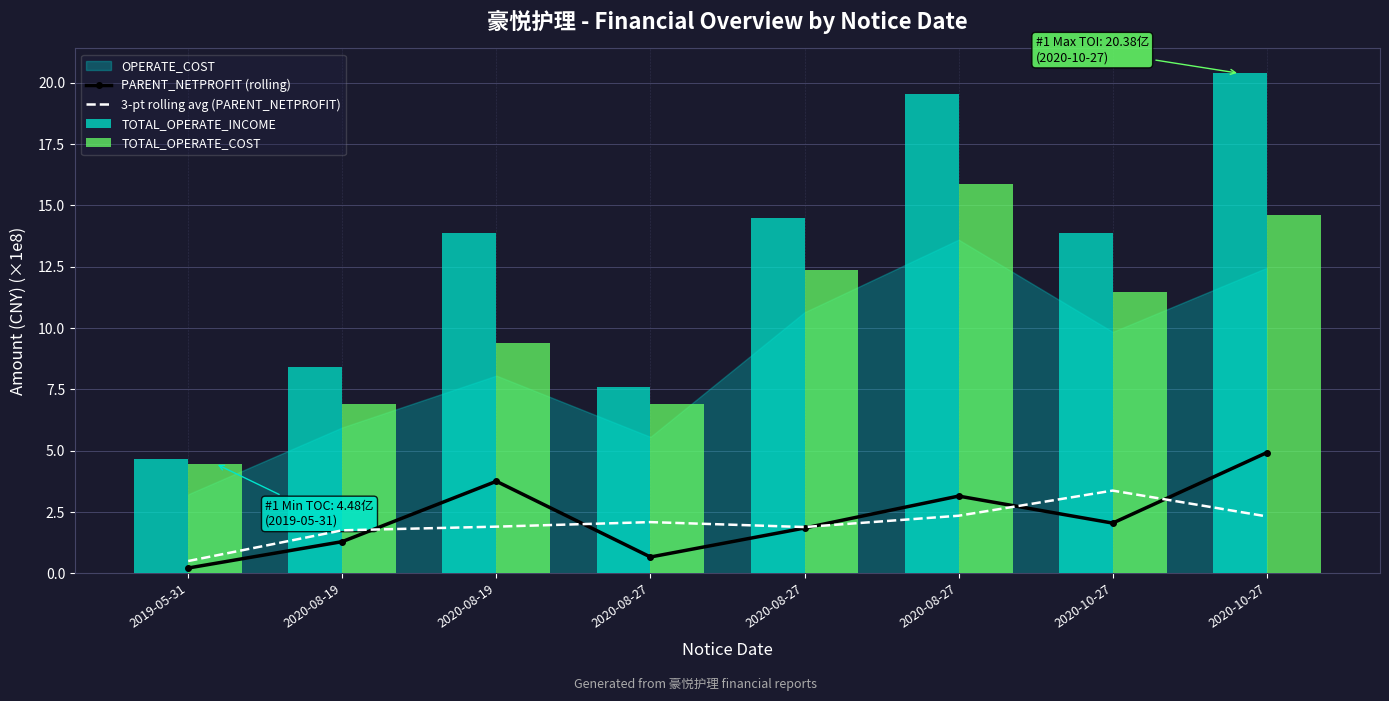

Is the value of TOTAL_OPERATE_INCOME at 2020-08-27 greater than the value of PARENT_NETPROFIT (rolling) at 2020-08-19?

Yes